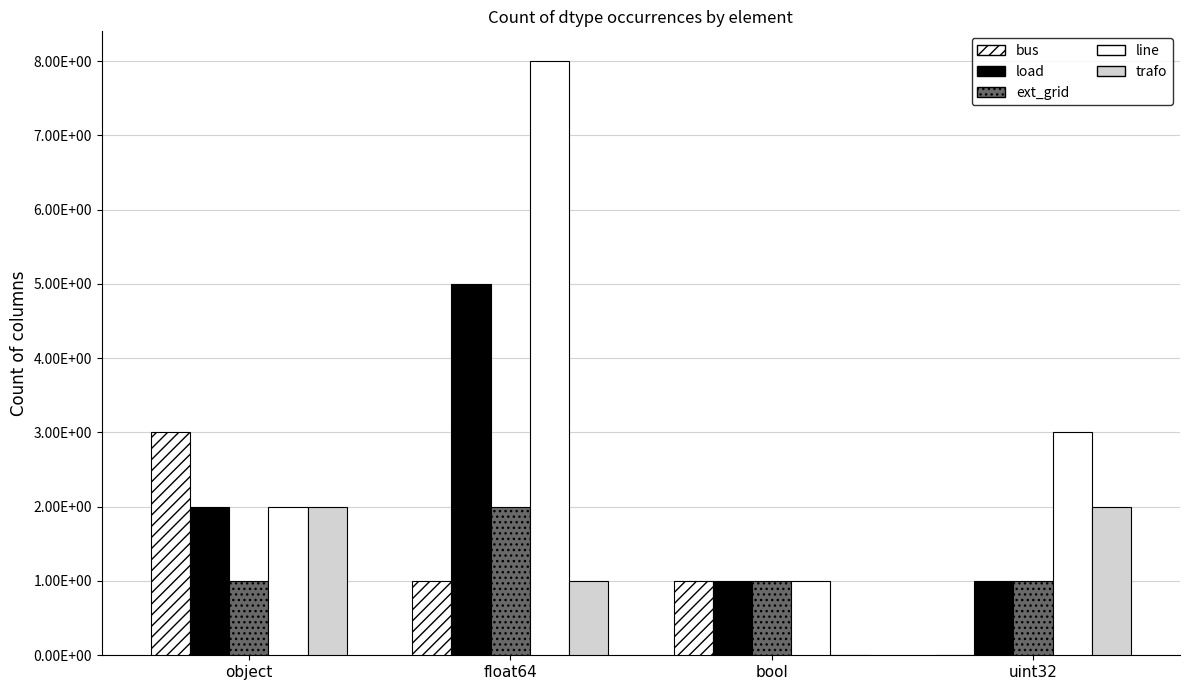

Does the chart contain stacked bars?

No